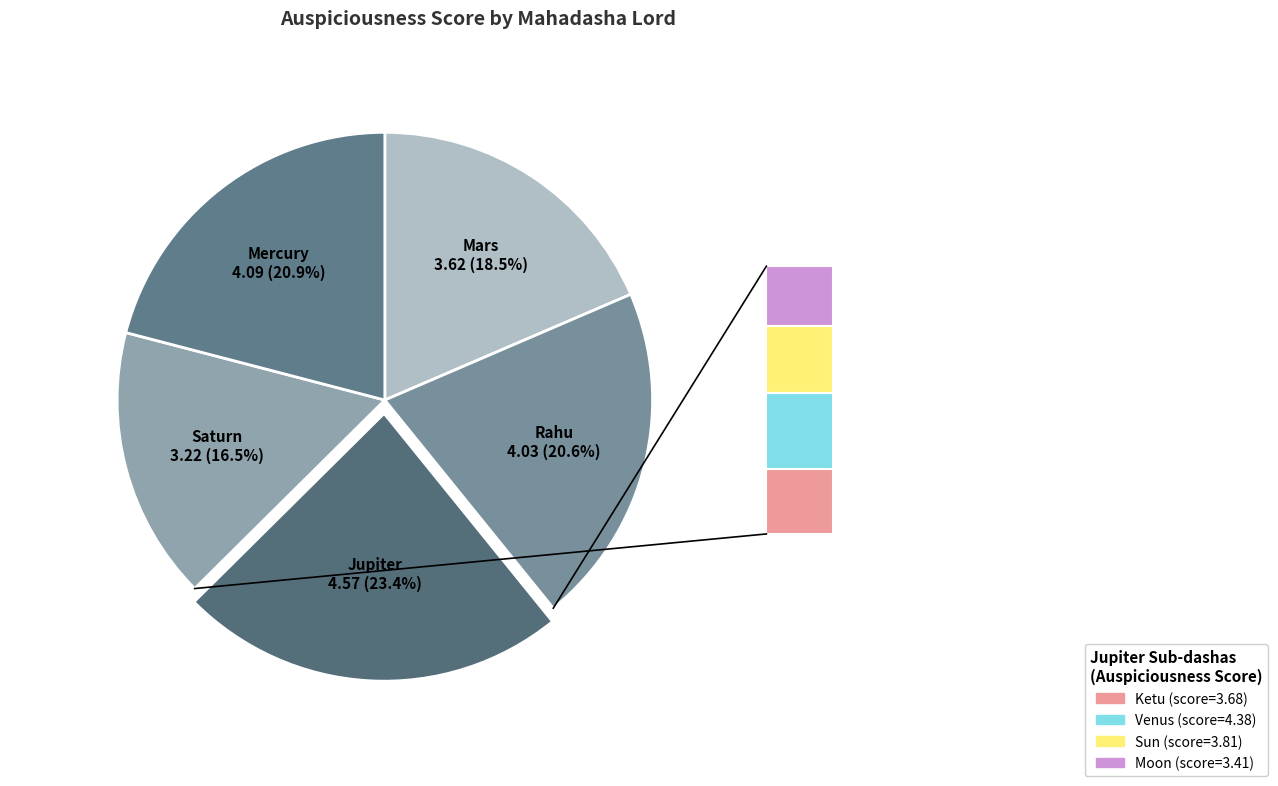

To the nearest percent, what is the combined percentage of Mercury and Mars?

39%